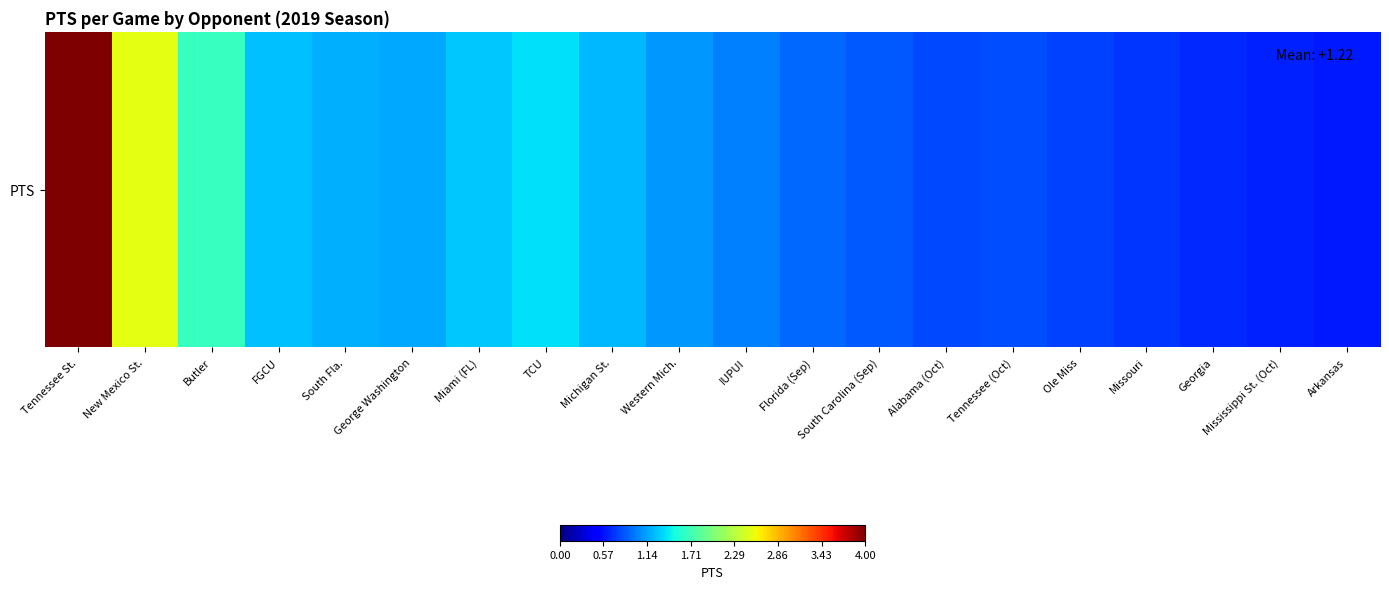

What value does the data have at Georgia?

0.7